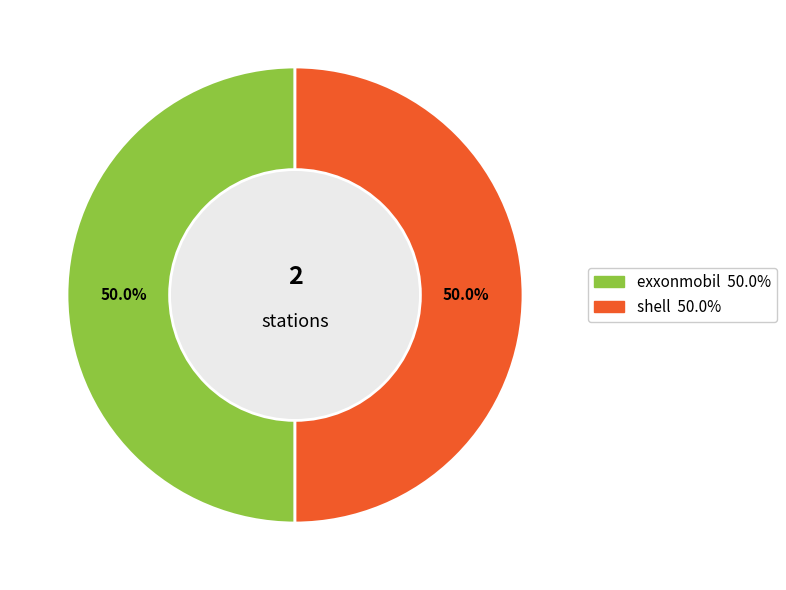

To the nearest percent, what percentage of the pie is exxonmobil?

50%